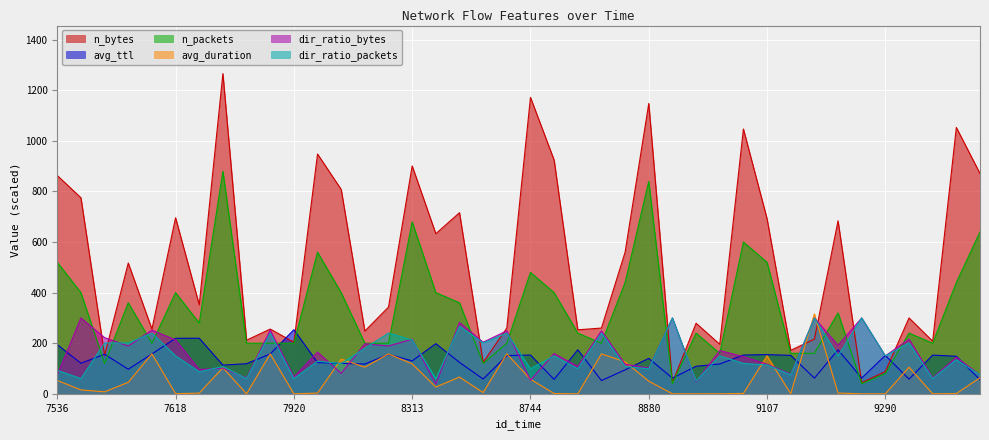

Is it true that dir_ratio_packets equals 150.0 at 8953?

True